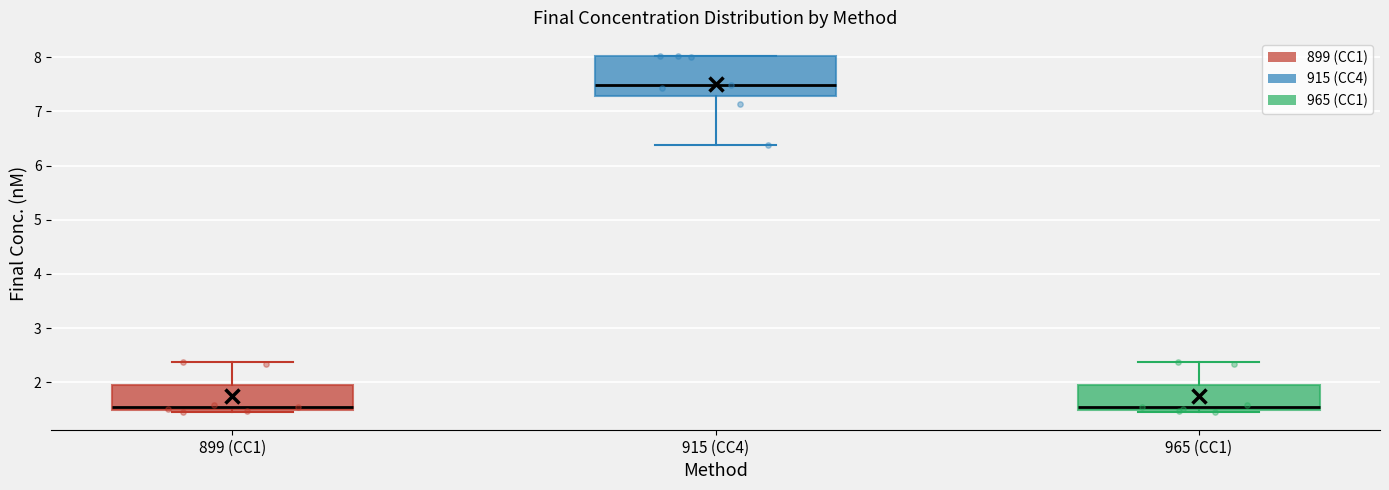

Reading left to right, transcribe this box plot: for each box, give where its median line is, the range the box spans, and where its two whiskers end, as read against the y-axis. The values are not printed on the chart, so give them approximately, as read against the axis.

899 (CC1): median 1.5 (just above the box's lower edge), box 1.5 to 2.0, whiskers 1.5 (just below the box's lower edge) to 2.4
915 (CC4): median 7.5, box 7.3 to 8.0, whiskers 6.4 to 8.0
965 (CC1): median 1.5 (just above the box's lower edge), box 1.5 to 2.0, whiskers 1.5 (just below the box's lower edge) to 2.4